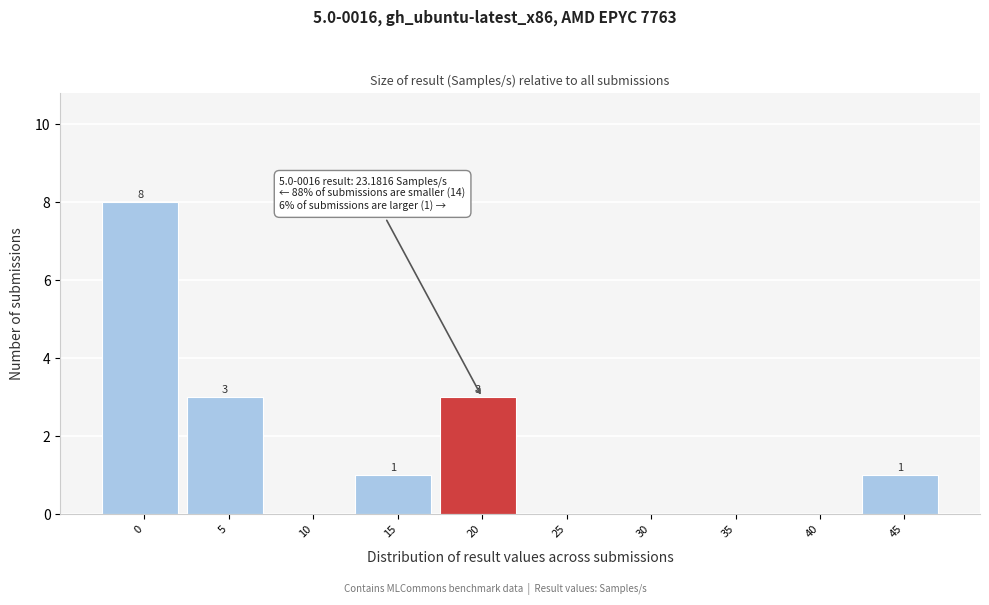

Reading right to left, what are all the values shown in this chart?

45=1	40=0	35=0	30=0	25=0	20=3	15=1	10=0	5=3	0=8